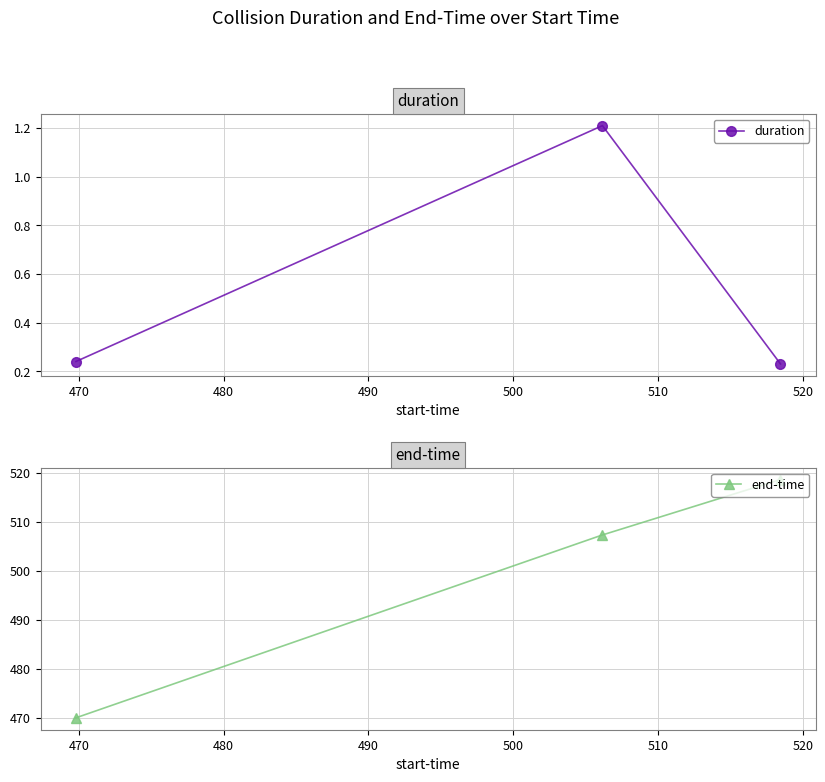

List the series in order of their peak value, lowest first.

duration, end-time